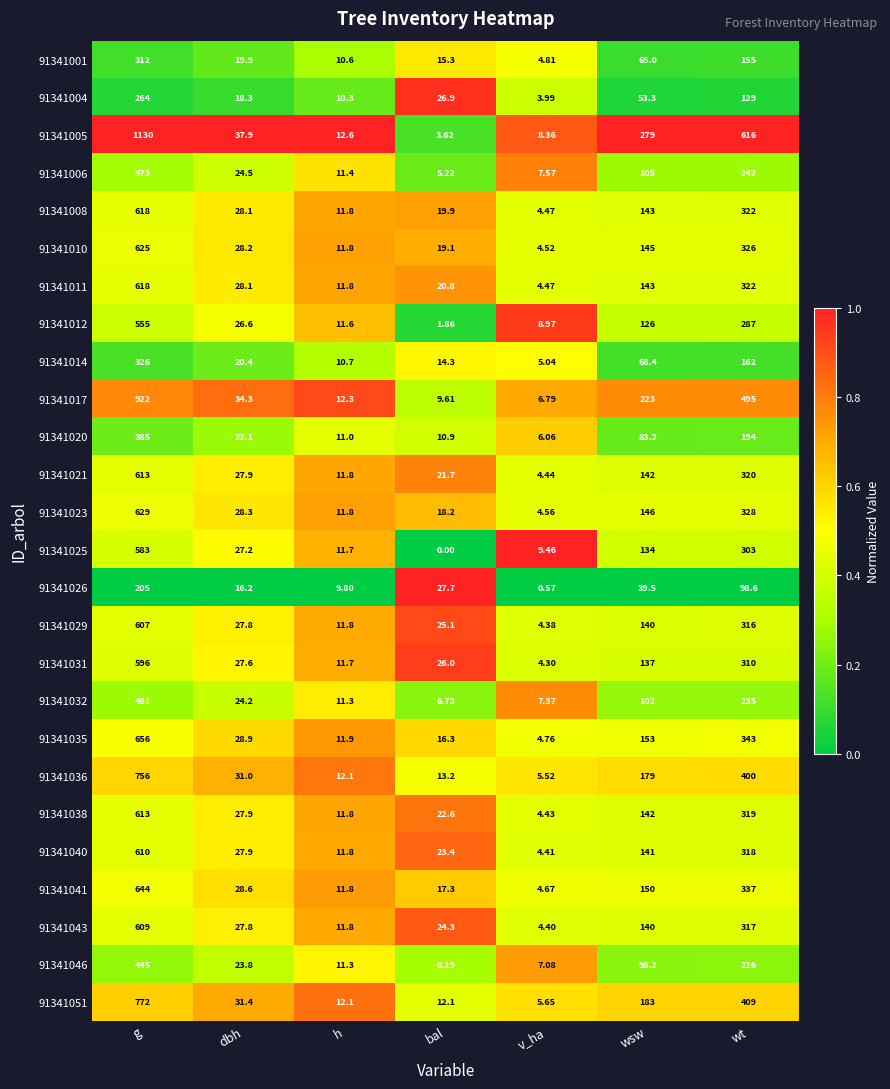

What is the difference between the highest and lowest values at dbh?

21.7